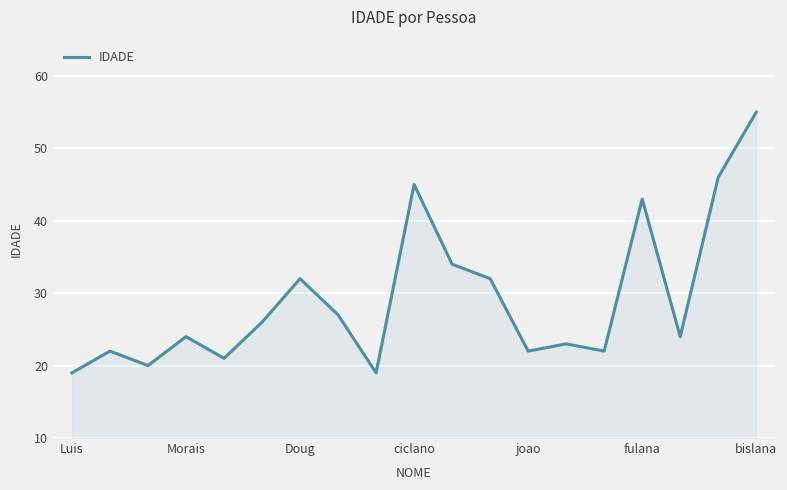

What is the difference between the maximum and minimum values?

36